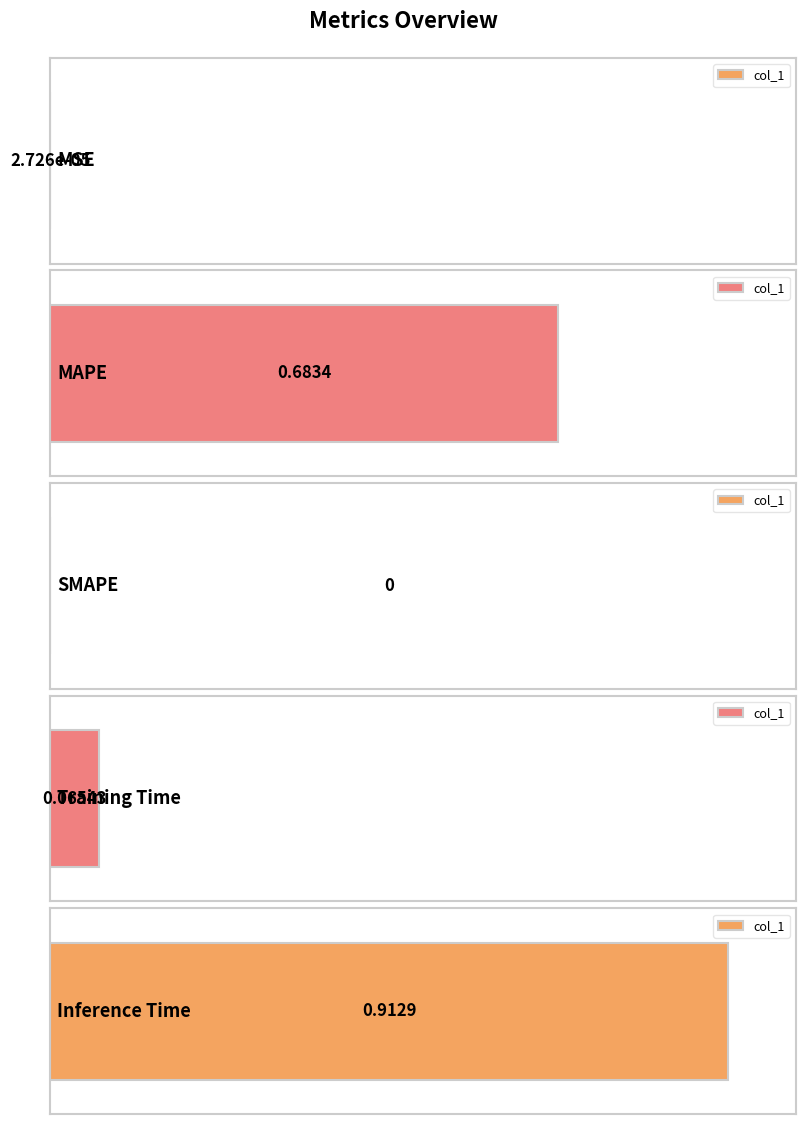

How many values are above zero?

4